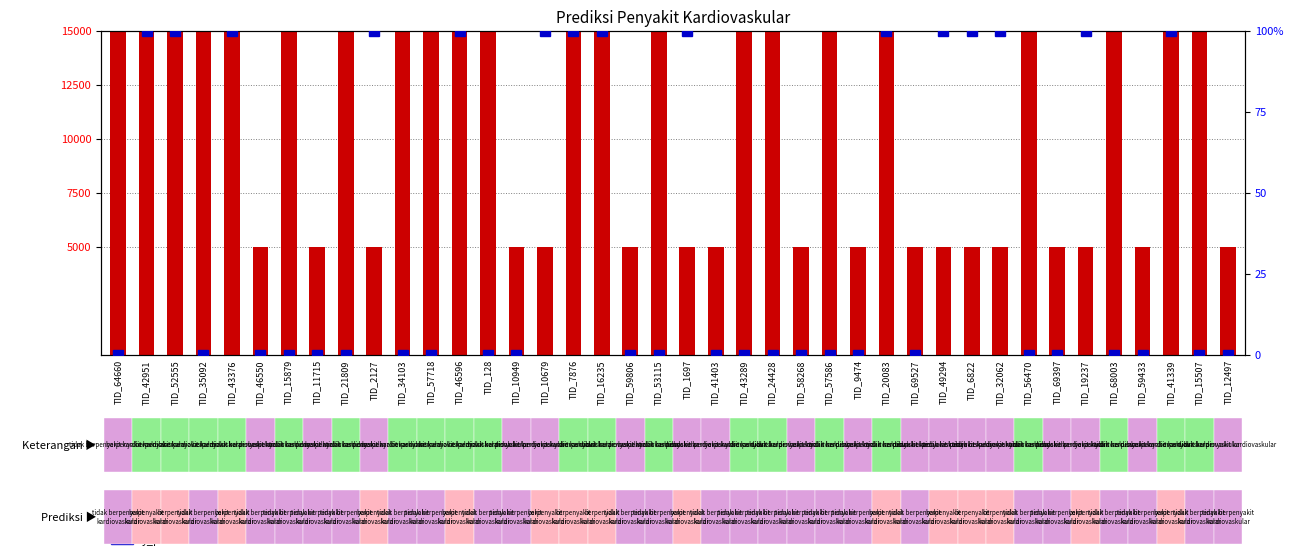

What value does the y_aktual series have at TID_59806, to the nearest 50?

5000